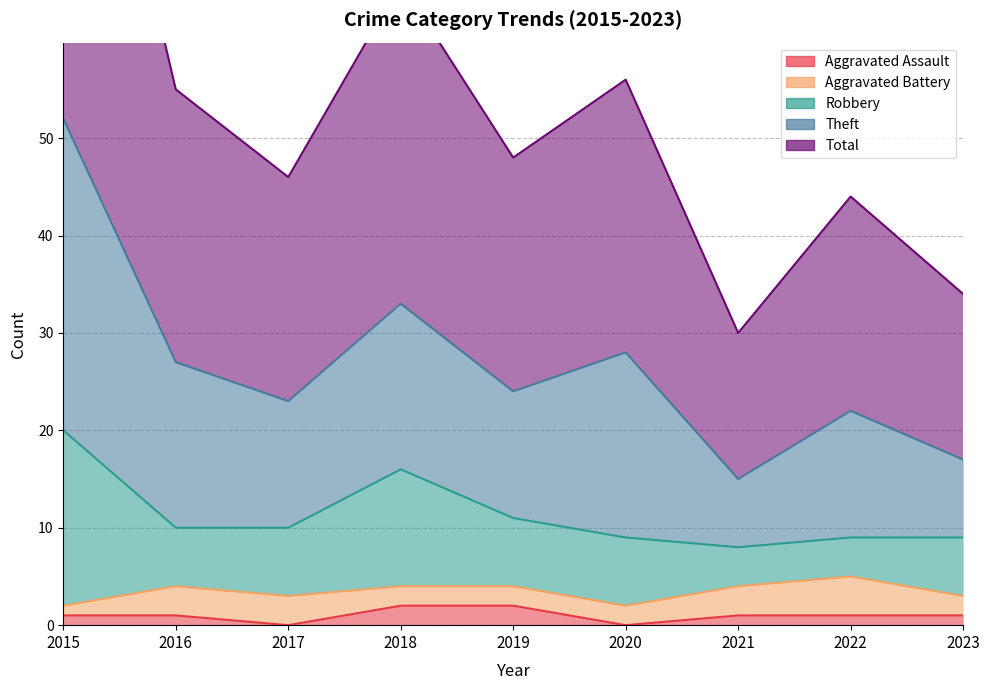

Rank the series by their maximum value, from highest to lowest.

Total, Theft, Robbery, Aggravated Battery, Aggravated Assault